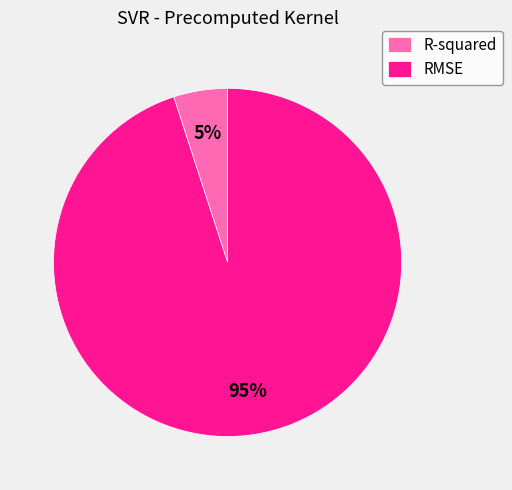

Is it true that RMSE is 99% of the pie?

False